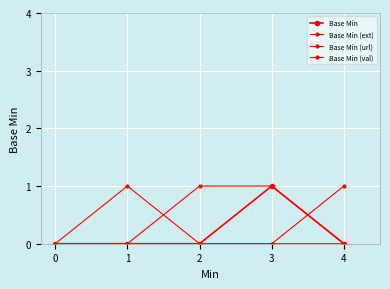

How many categories are shown in the chart?

5